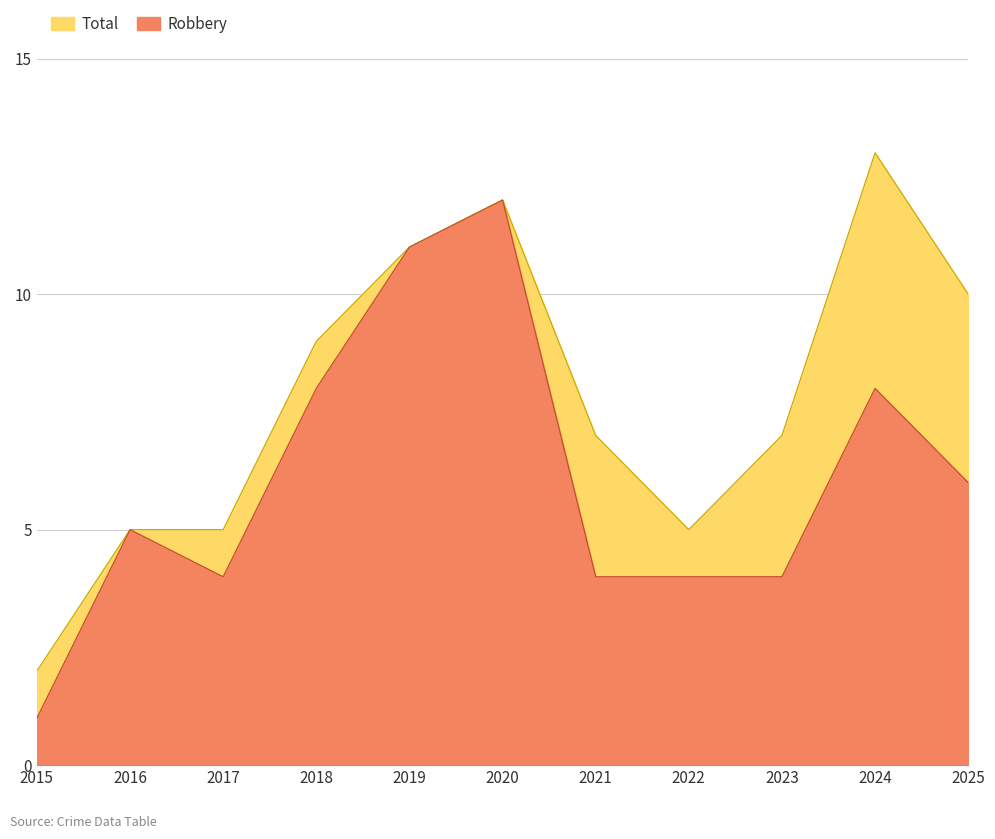

Which has a higher value, 2025 or 2020?

2020